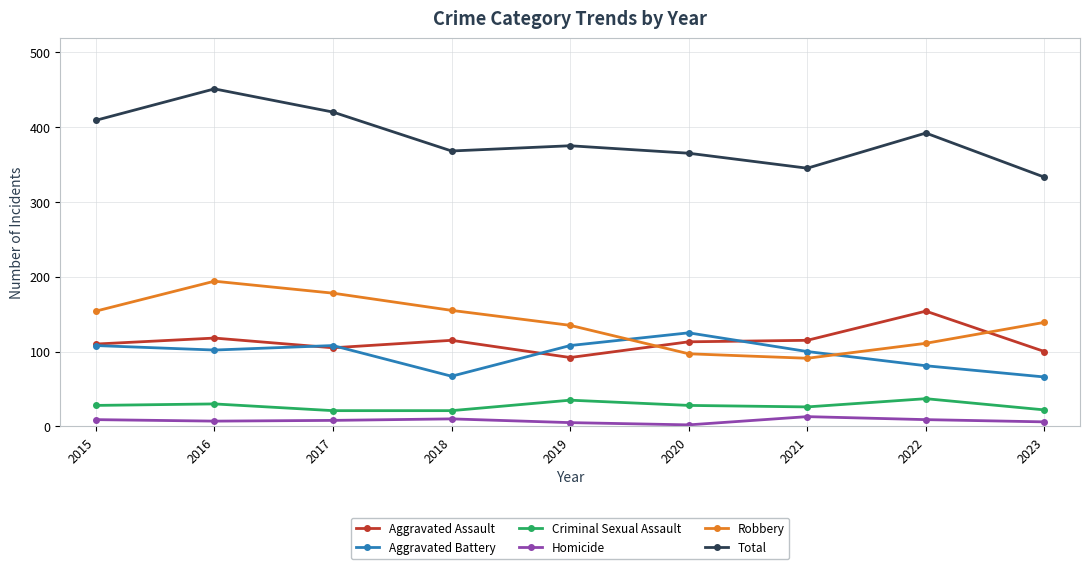

What is the sum of all Aggravated Battery values?

865